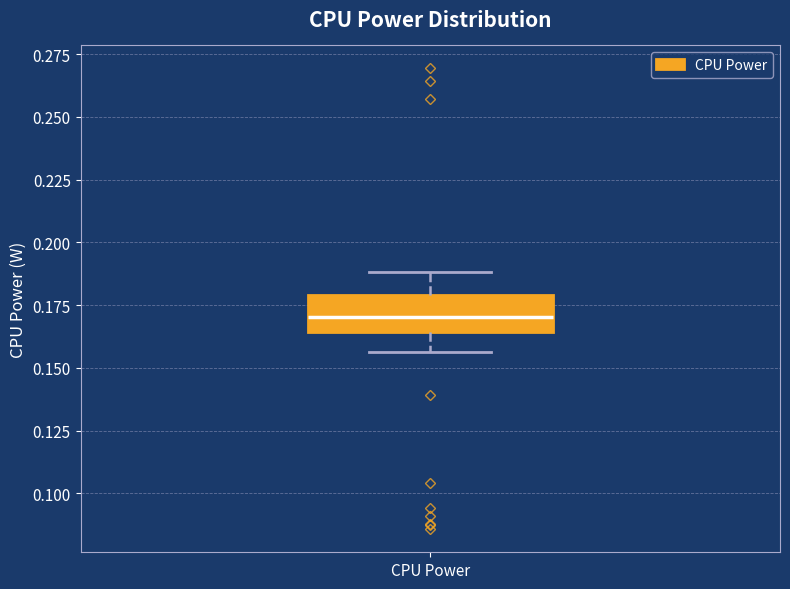

Transcribe this box plot: give where the median line is, the range the box spans, and where the two whiskers end, as read against the y-axis. The values are not printed on the chart, so give them approximately, as read against the axis.

median 0.170, box 0.165 to 0.180, whiskers 0.155 to 0.190